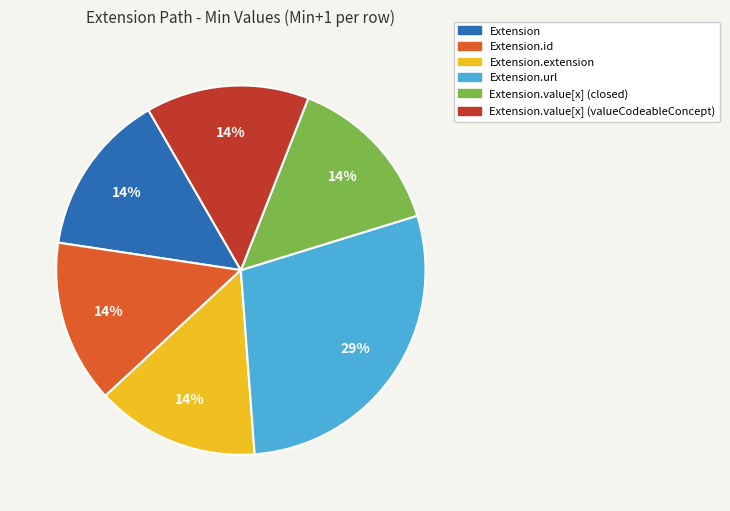

Does any single category account for the majority?

No